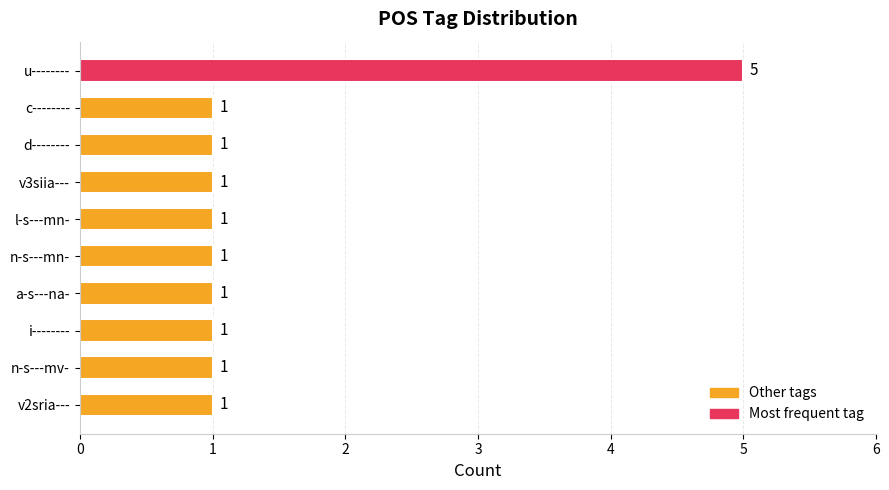

What is the change in value from u-------- to c--------?

-4